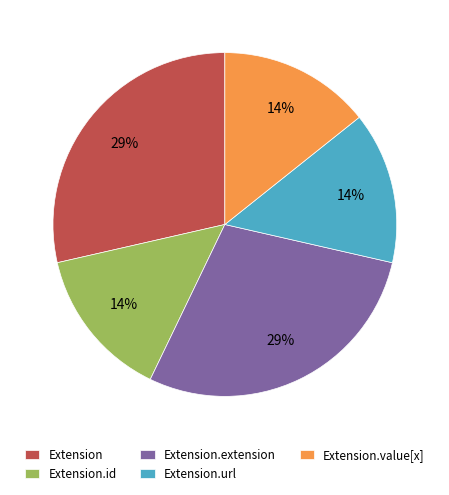

Is it true that Extension.url is 14% of the pie?

True